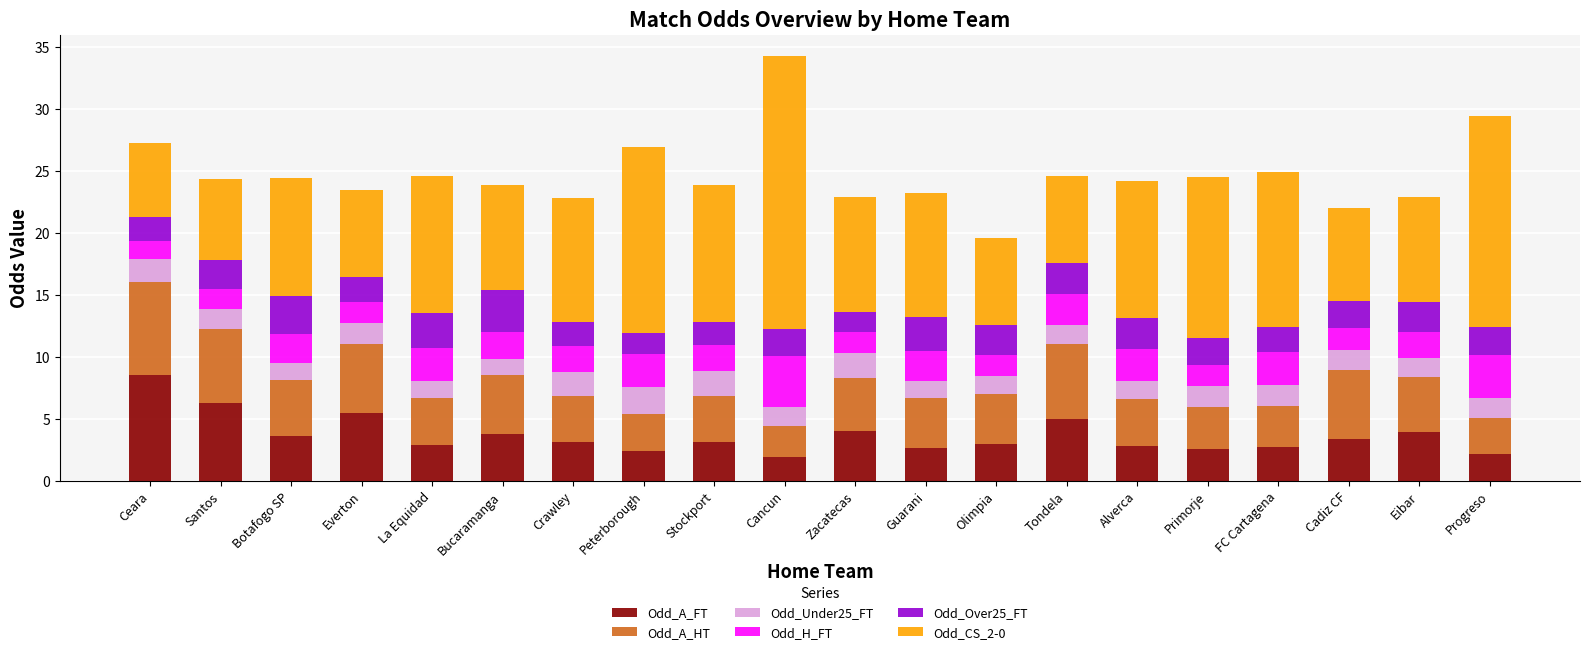

What is the difference between the maximum and minimum values in the Odd_A_FT series?

6.6